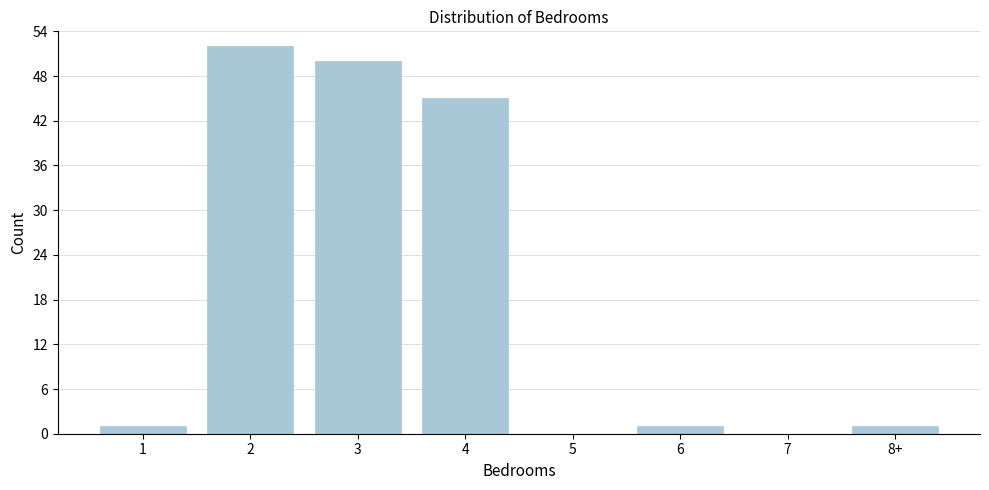

Reading right to left, list all the values displayed in this chart.

8+=1	7=0	6=1	5=0	4=45	3=50	2=52	1=1